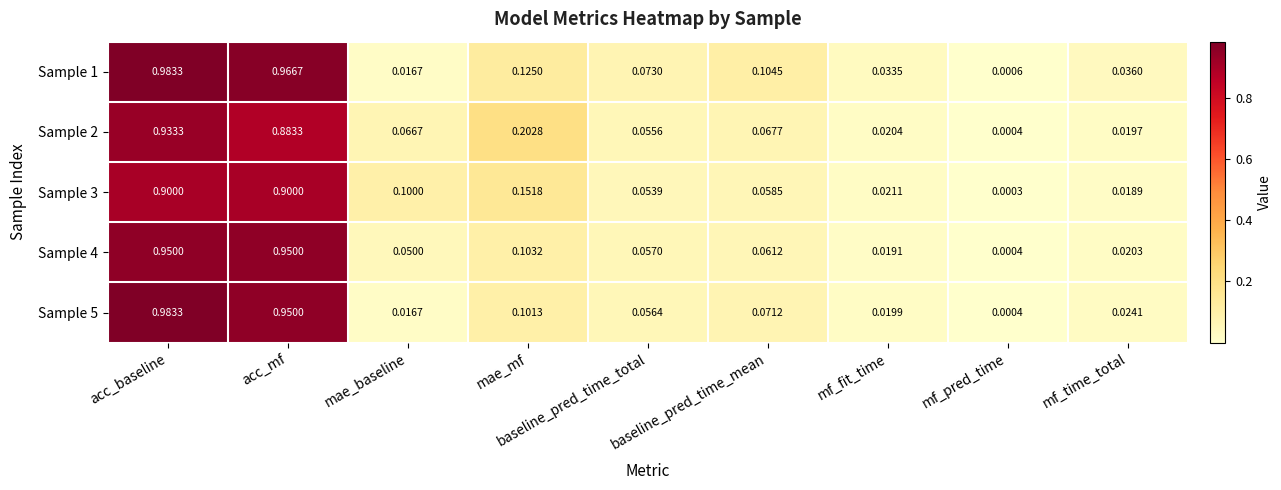

Is the value of Sample 3 at mf_time_total greater than the value of Sample 4 at mae_baseline?

No